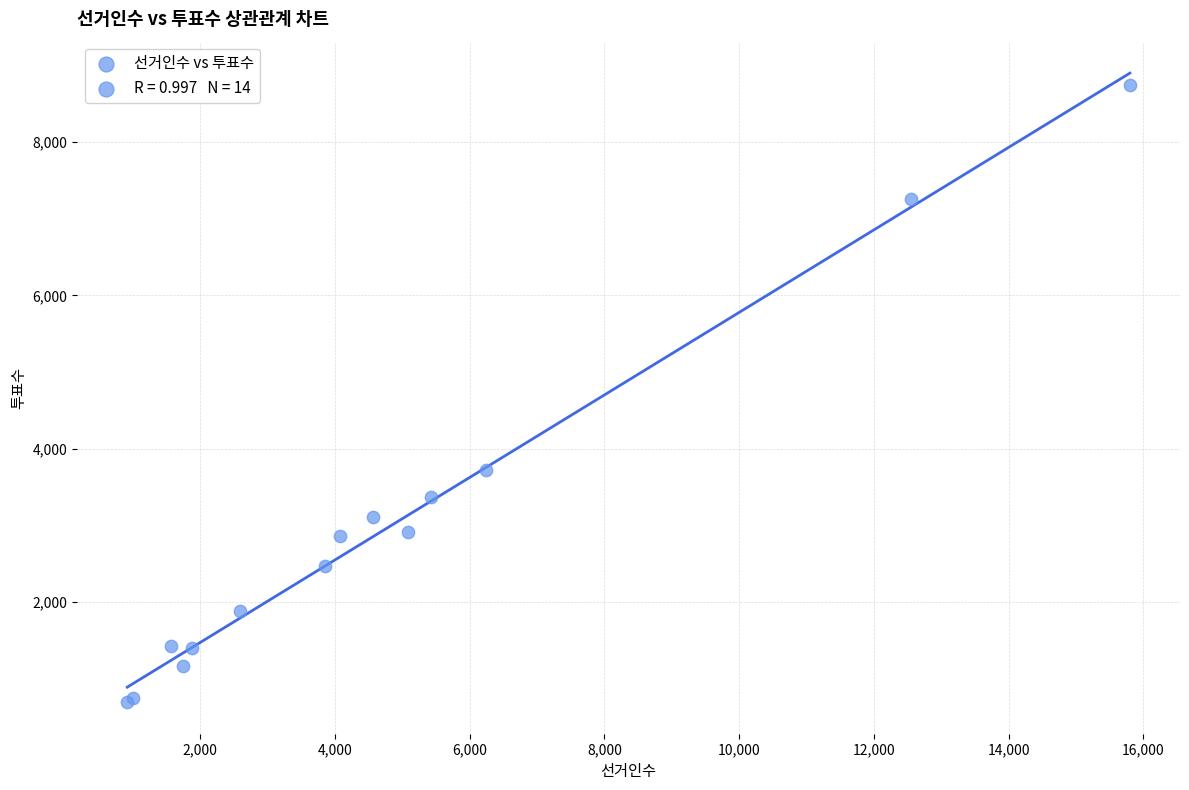

What Y value in the scatter plot is closest to 4716?

3724